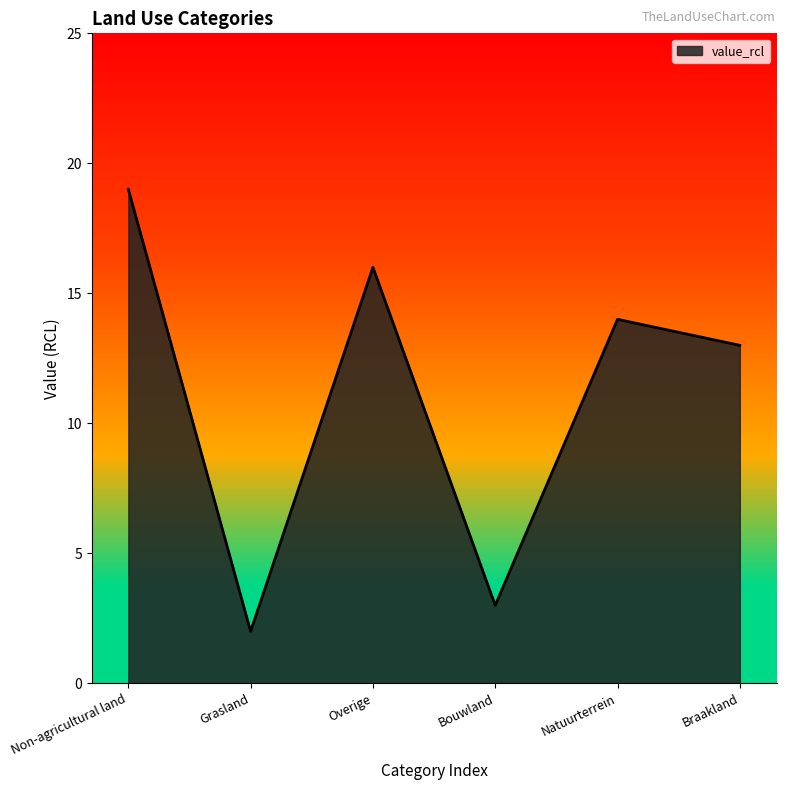

What position from the right is Non-agricultural land?

6